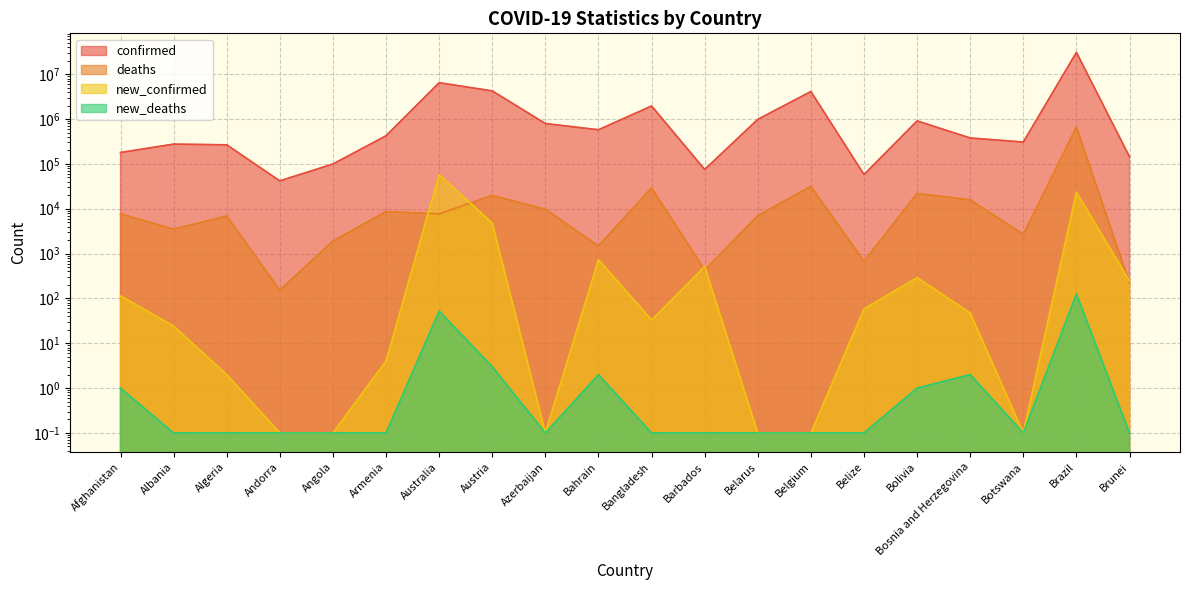

At how many categories does at least one series exceed 29809731?

1